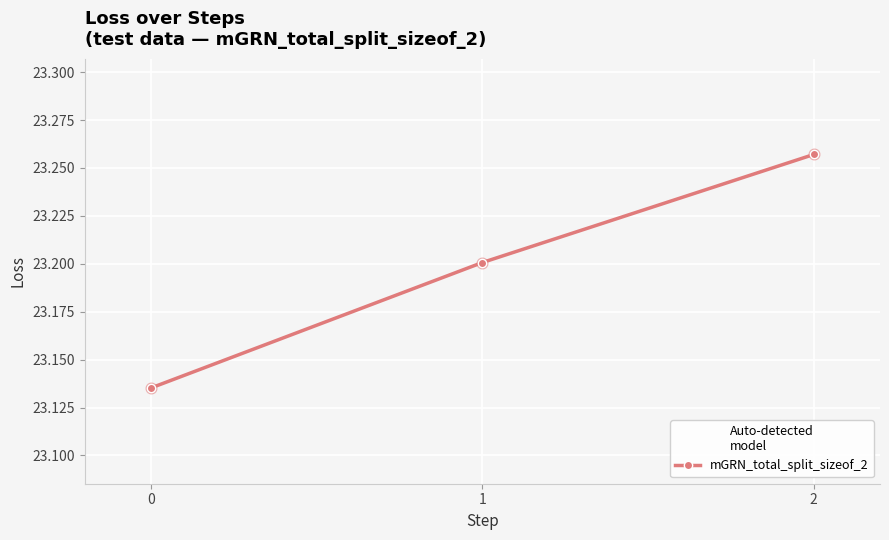

What is the change in value from 0 to 1?

+0.1